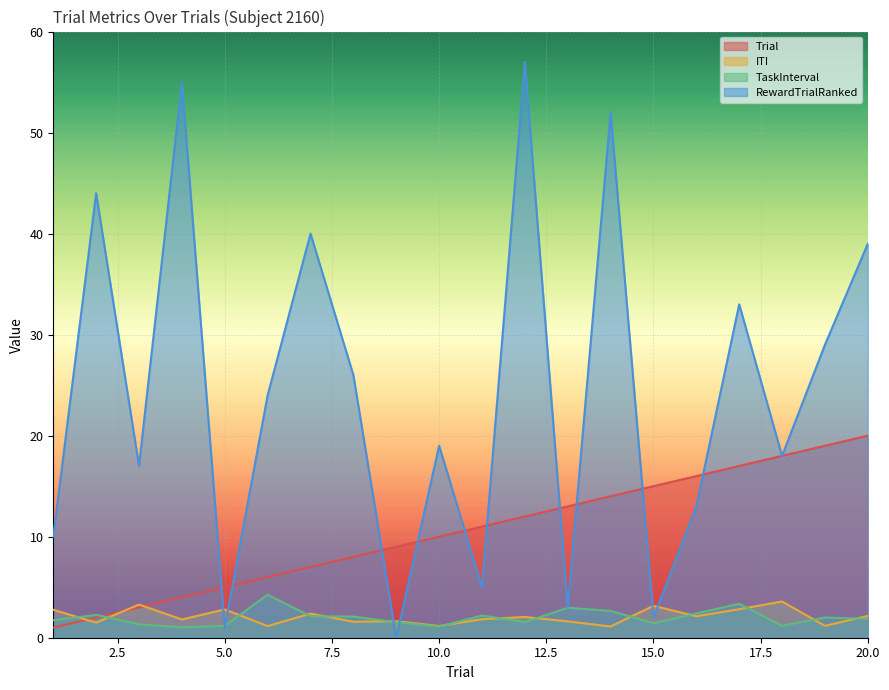

Which series has the widest spread of values?

RewardTrialRanked